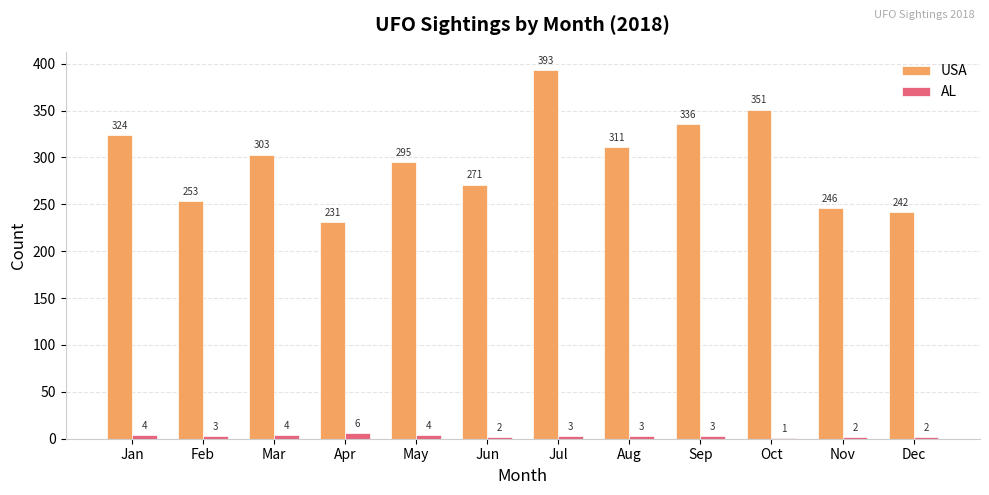

Count the AL values in the range 2 to 4.

10